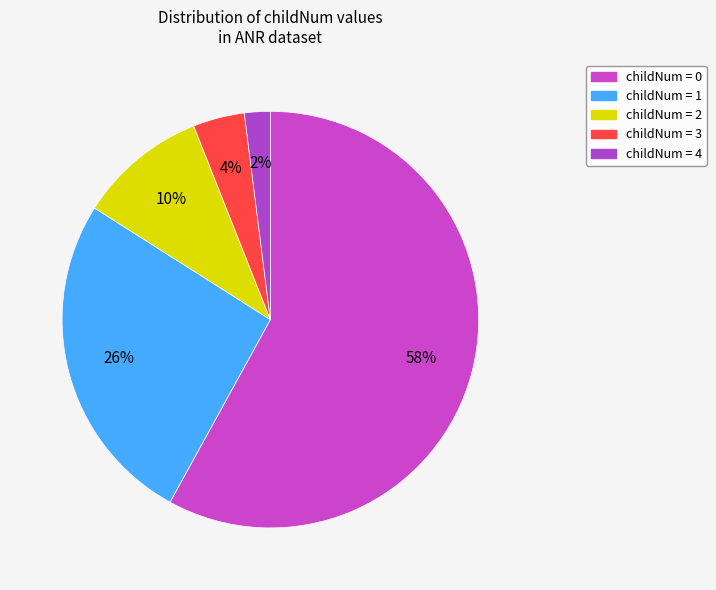

What is the smallest slice in the pie chart?

Argument/PrimaryExpression (childNum=4)